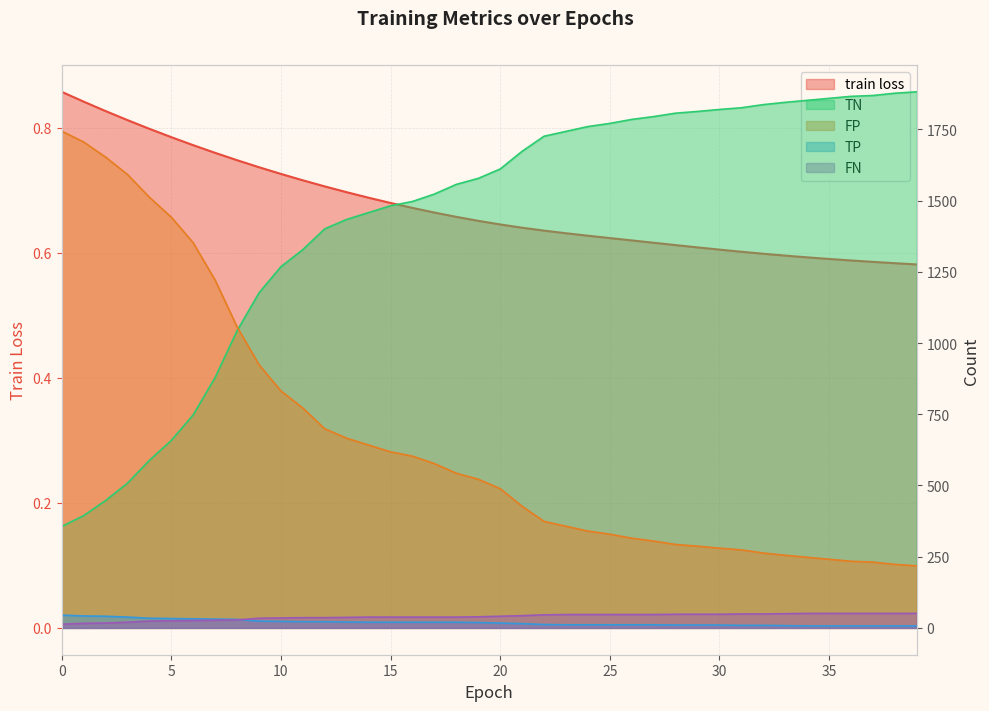

At which category does the chart reach its minimum across all series?

39